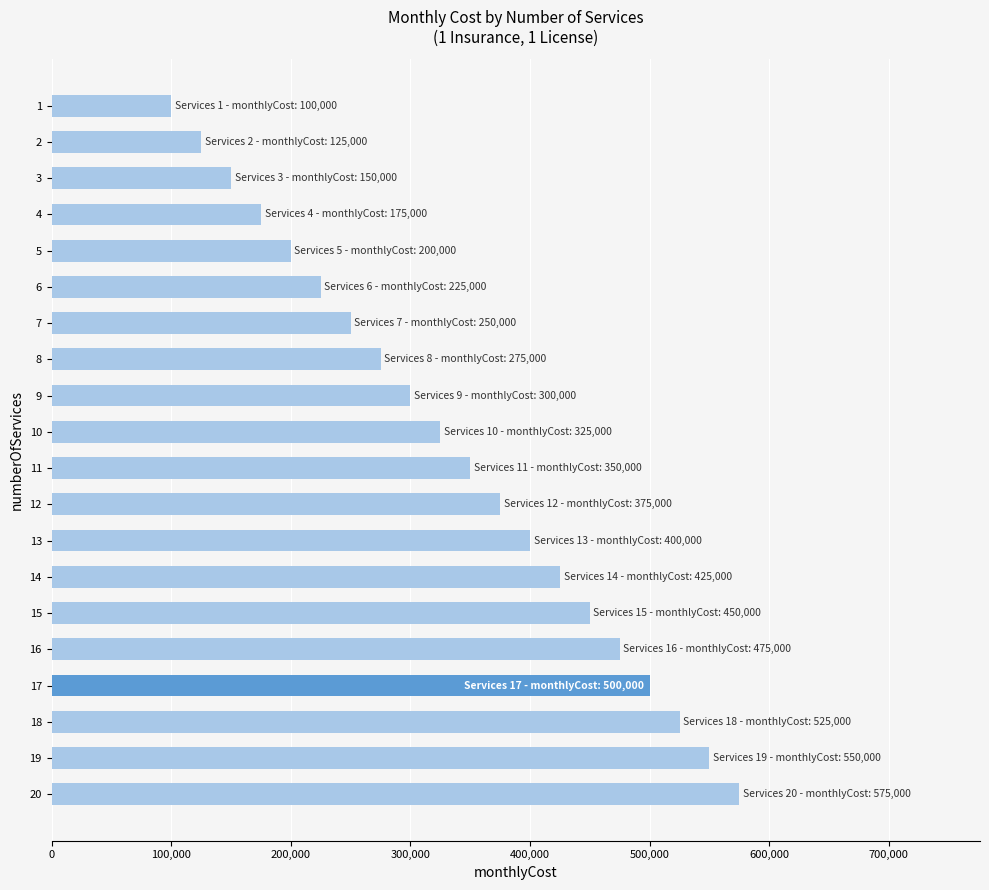

Which category has the highest value across all series?

20